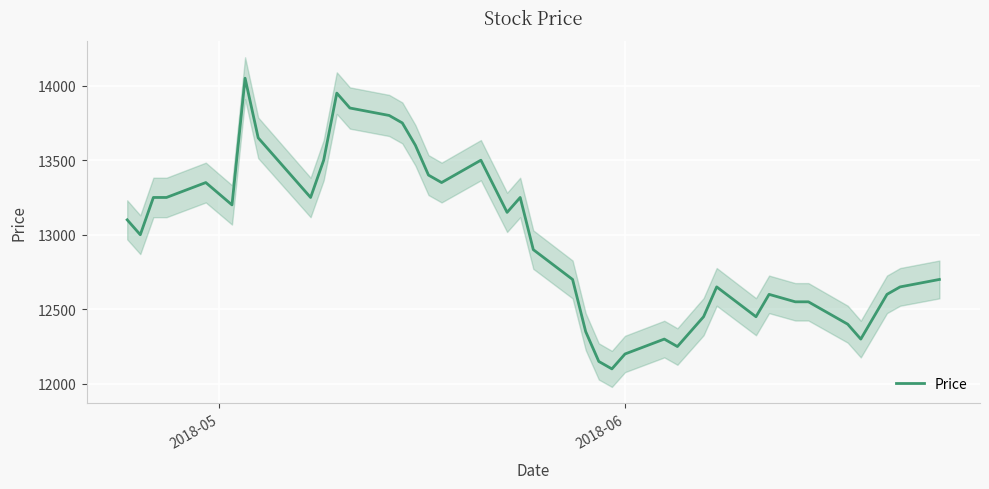

True or false: there are more than 1 points higher than both neighbors.

True